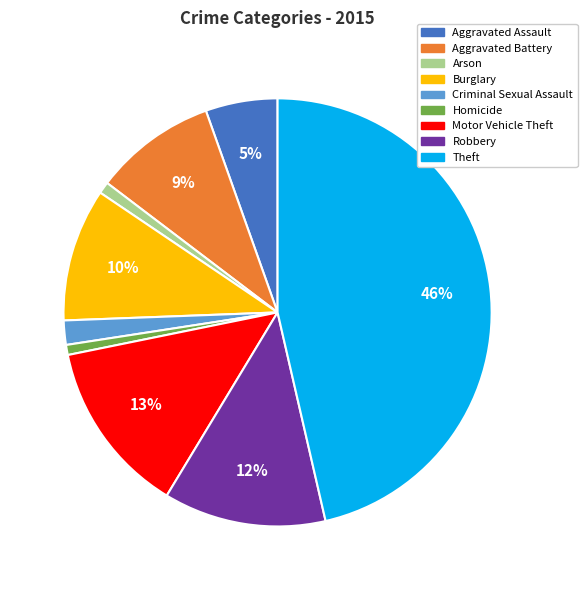

To the nearest percent, what percentage of the pie is Aggravated Assault?

5%